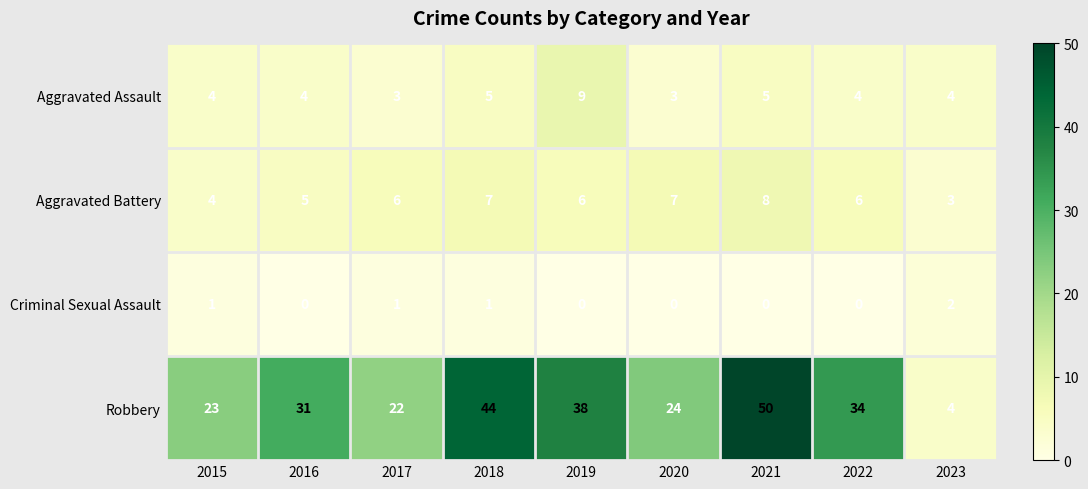

What is the sum of all Aggravated Battery values?

52